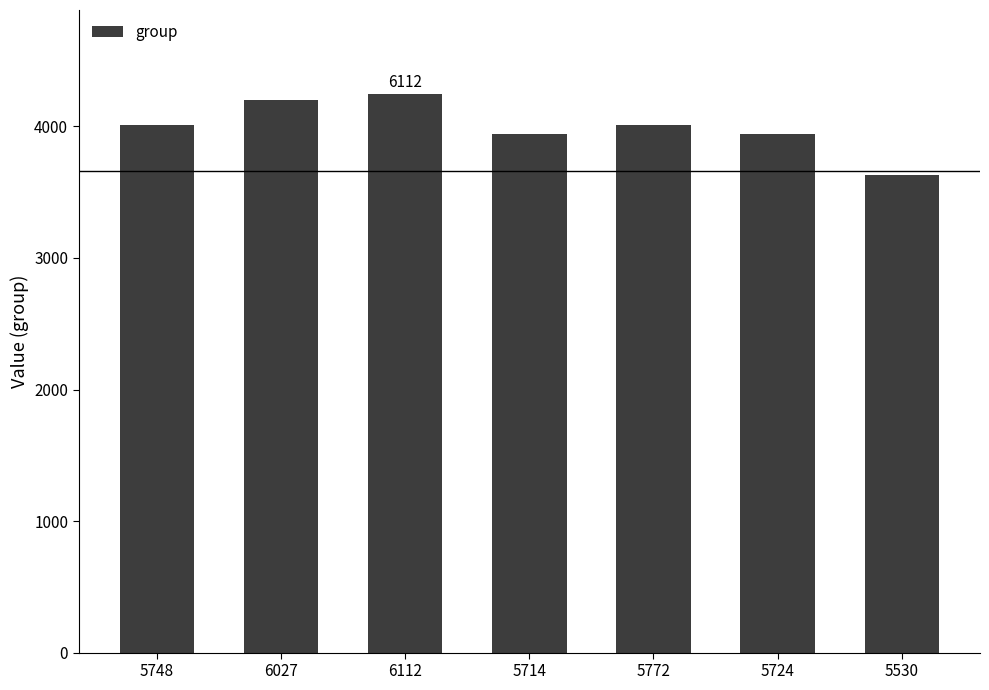

Is it true that the value at 6027 is 4201?

True